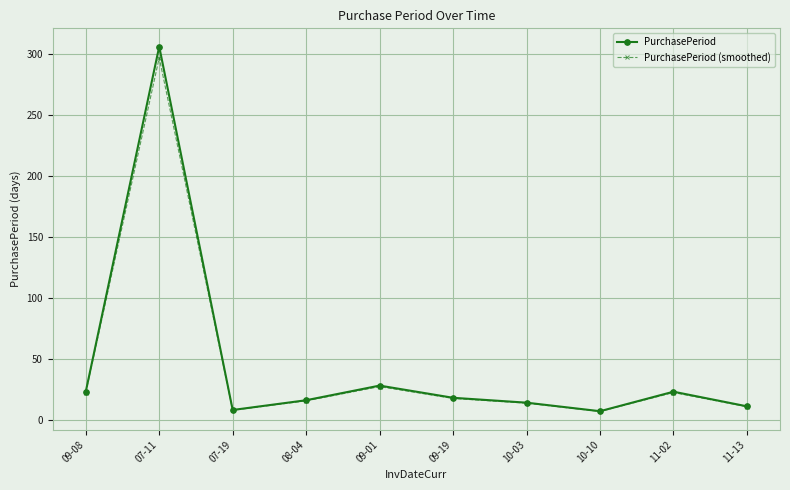

What is the value of the PurchasePeriod point at the 2nd from the left?

306.0